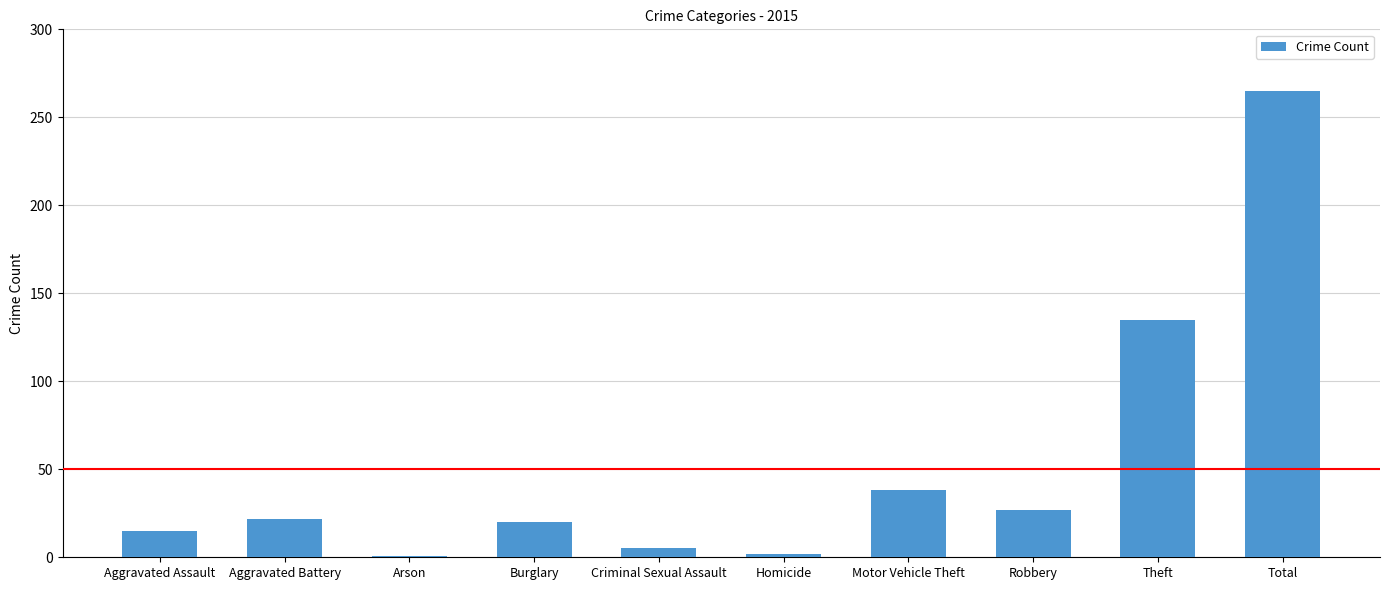

True or false: the data shows 20 at Burglary.

True